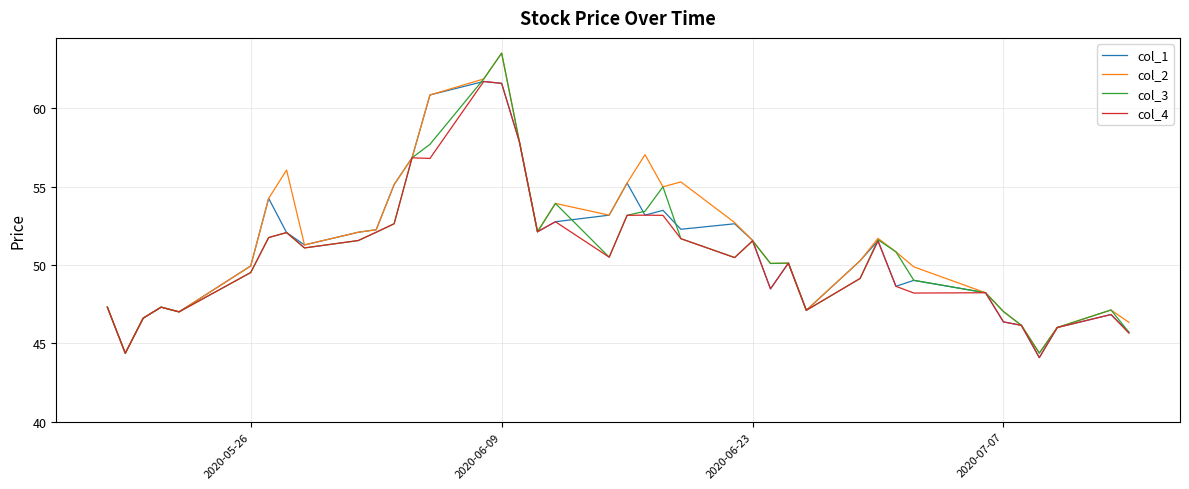

What is the maximum value for col_2?

63.5